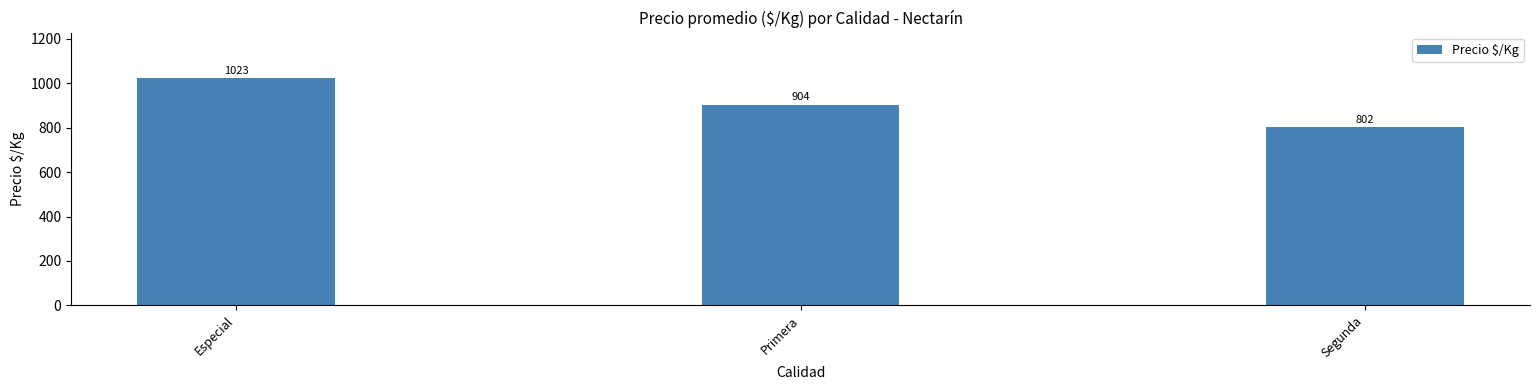

Approximately how many times larger is the value at Primera compared to Especial?

0.9